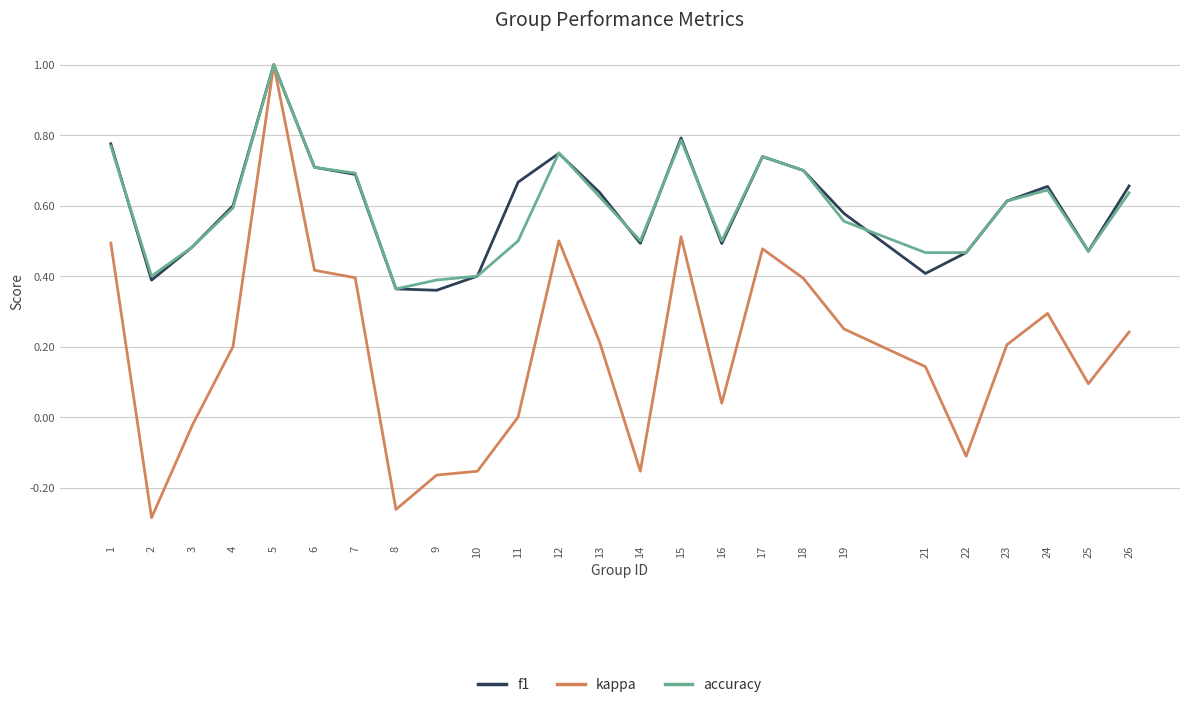

Is it true that f1 equals 1.1 at 1?

False